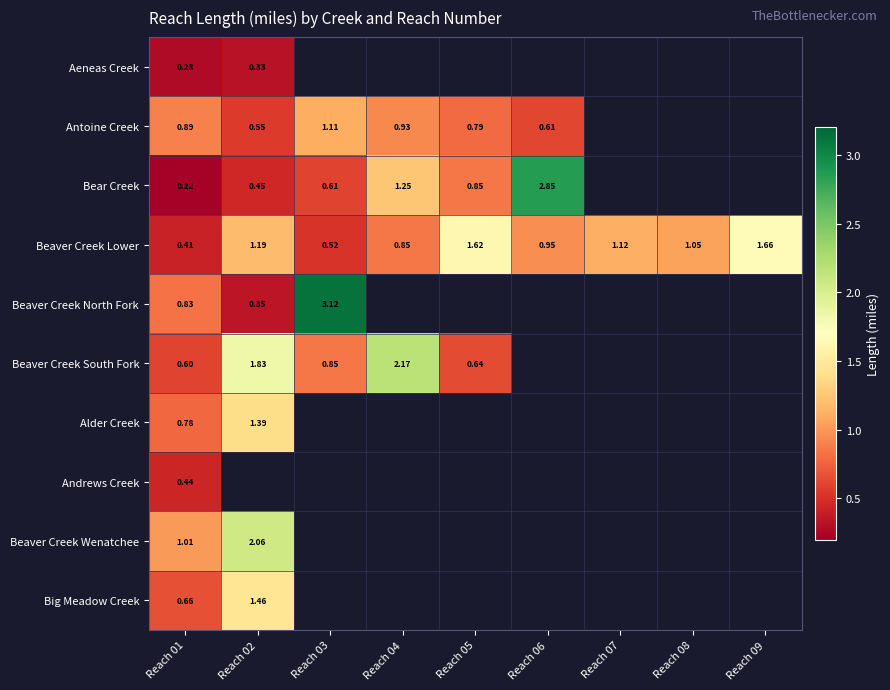

Is it true that Beaver Creek Lower equals 1.6 at Reach 08?

False